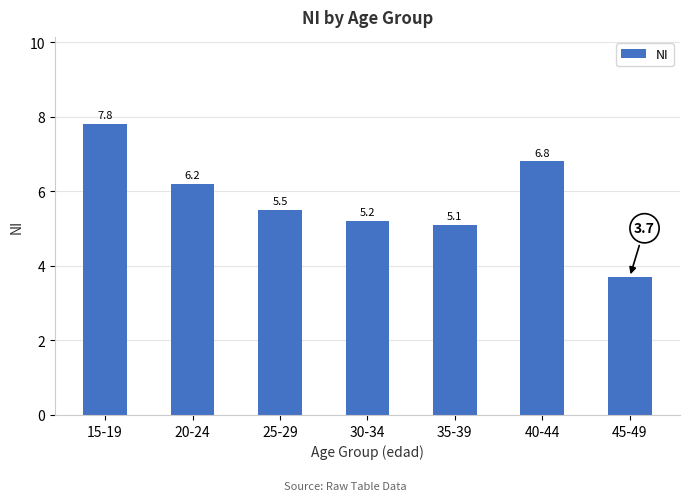

Rank the categories by value from lowest to highest.

45-49, 35-39, 30-34, 25-29, 20-24, 40-44, 15-19